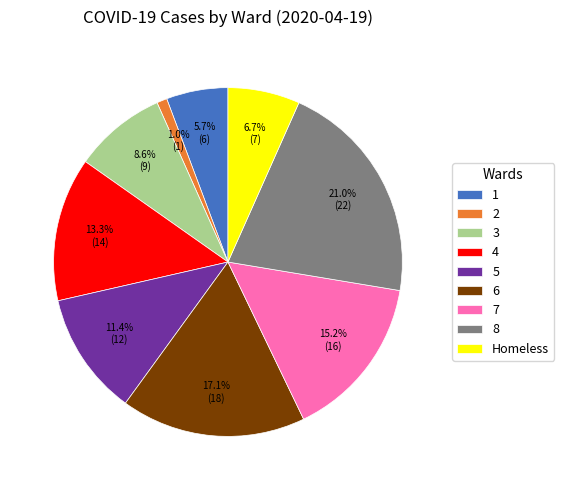

Is it true that 5 is 11% of the pie?

True